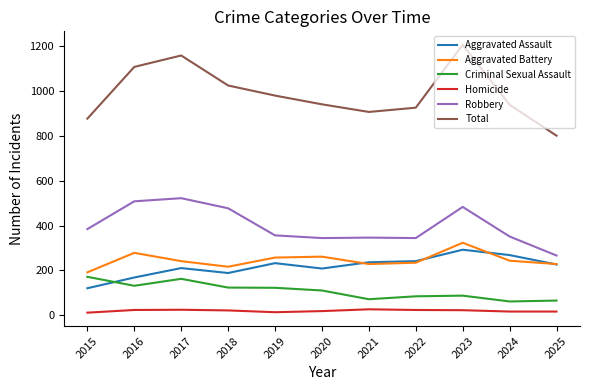

Does the chart display data point markers on the line(s)?

No